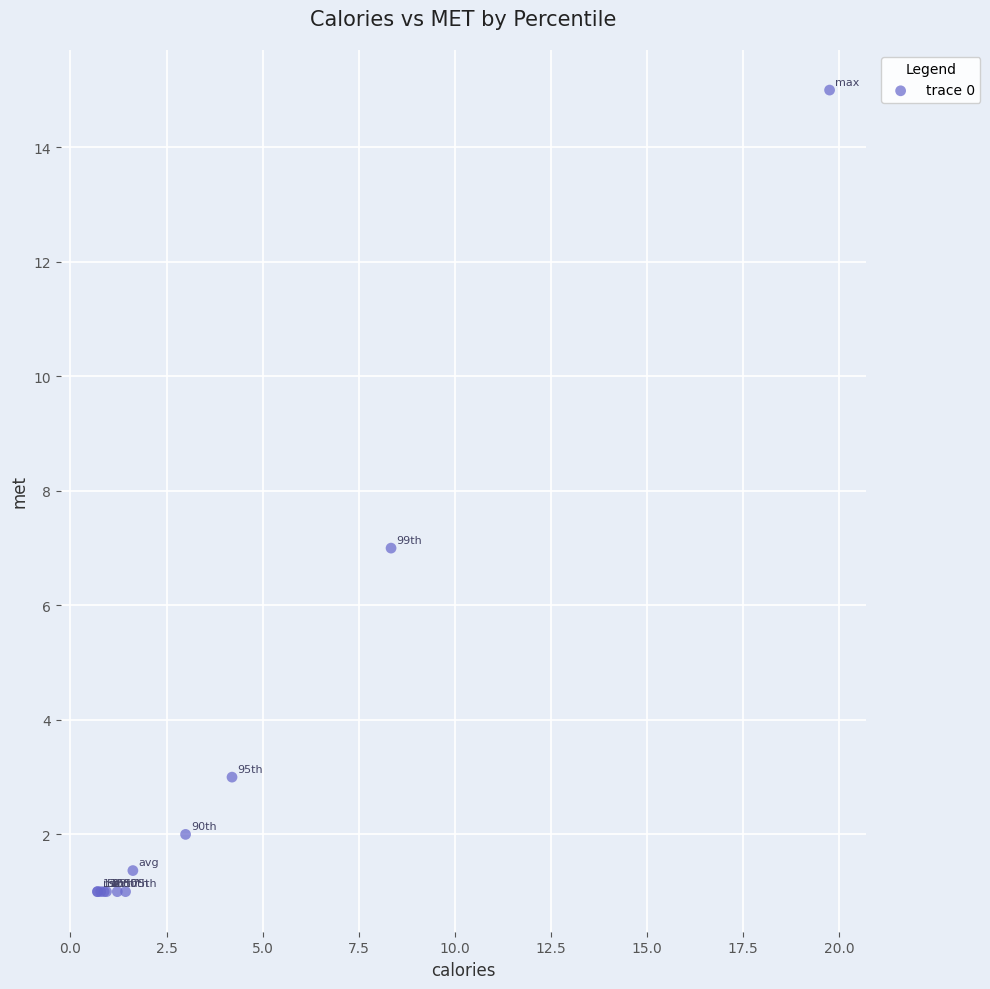

What Y value in the scatter plot is closest to 8?

7.0